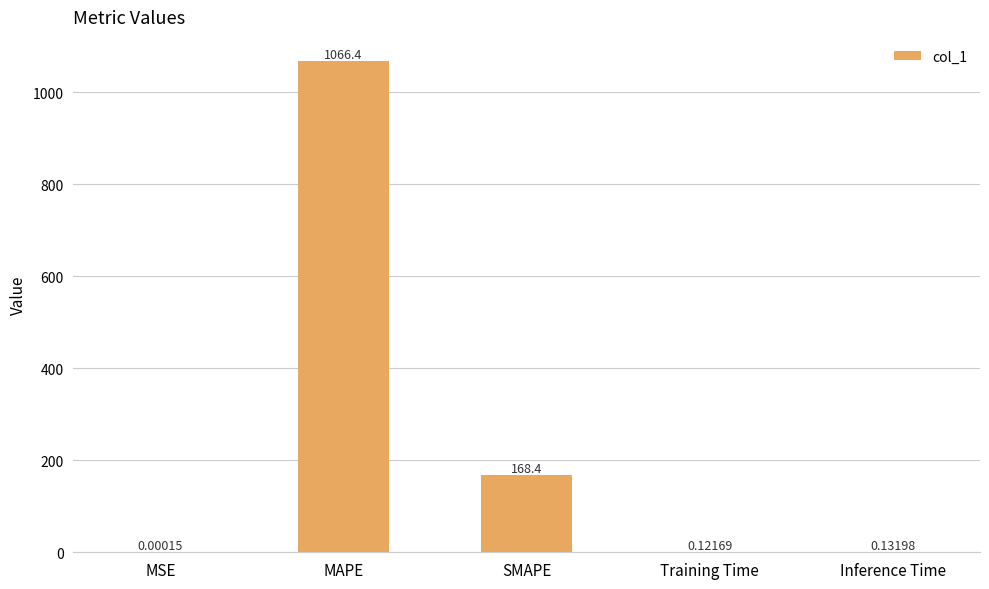

What is the sum of all values?

1235.1